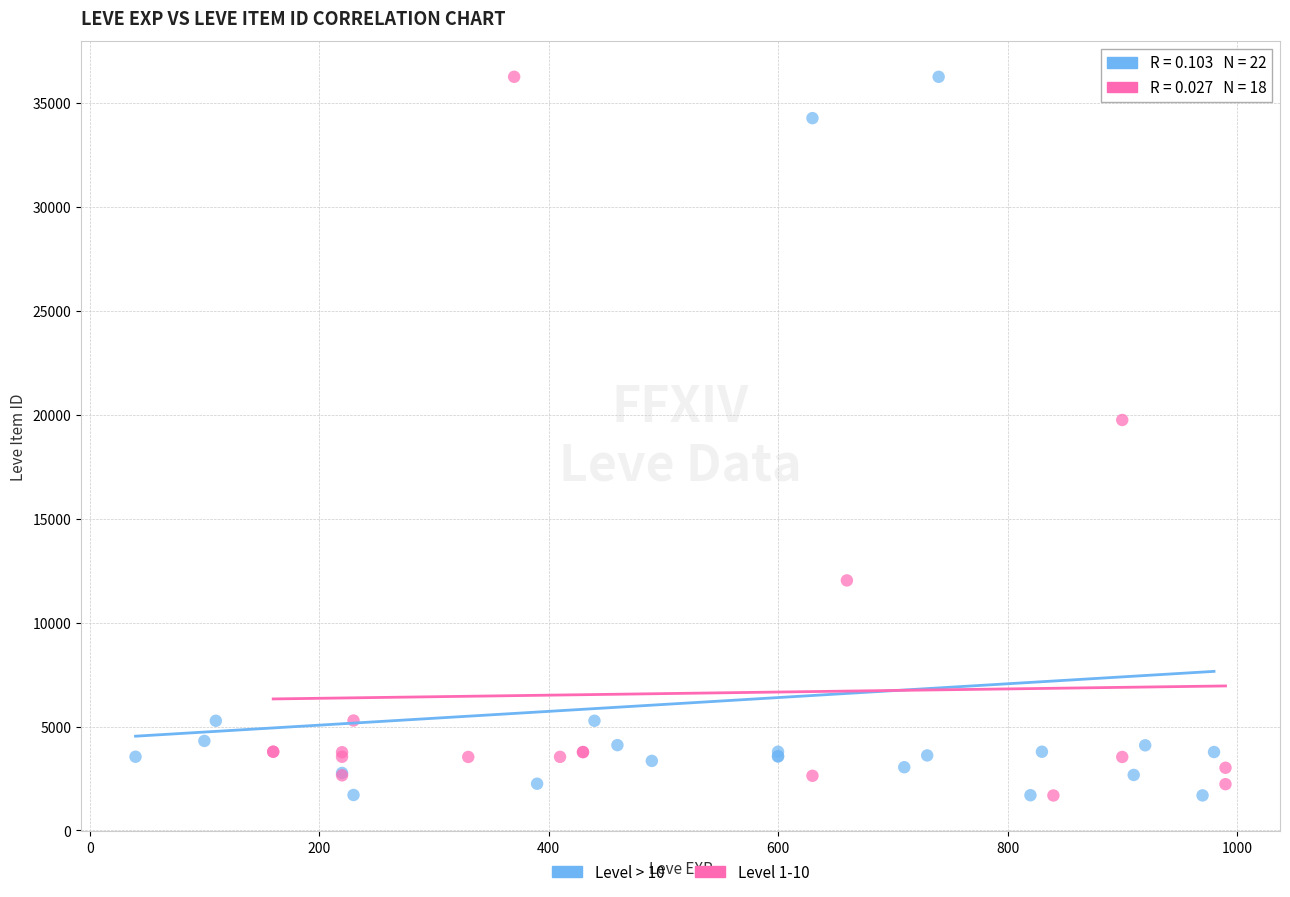

What are all the series names shown in the legend?

Level > 10, Level 1-10